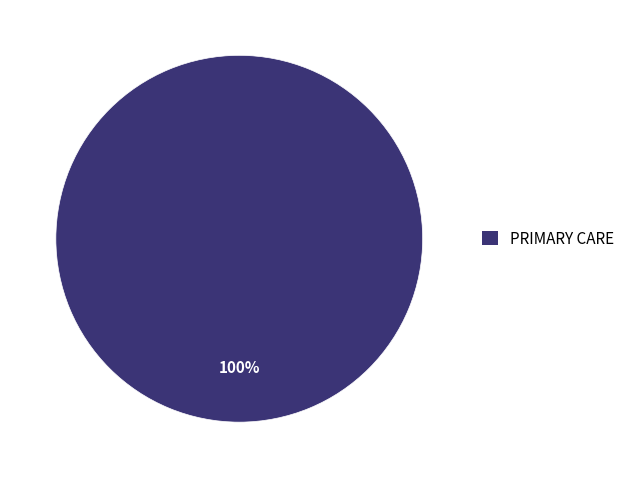

Is it true that PRIMARY CARE is 100% of the pie?

True